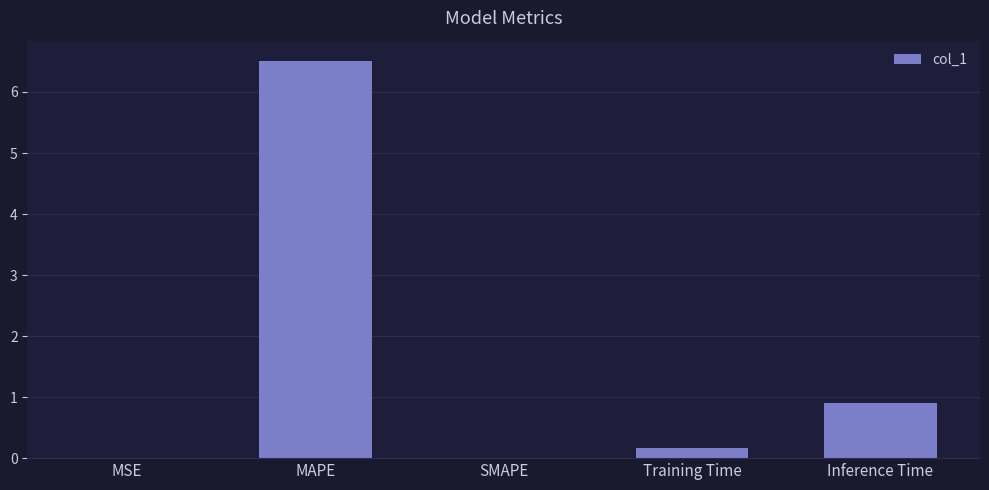

Which category has the highest value across all series?

MAPE